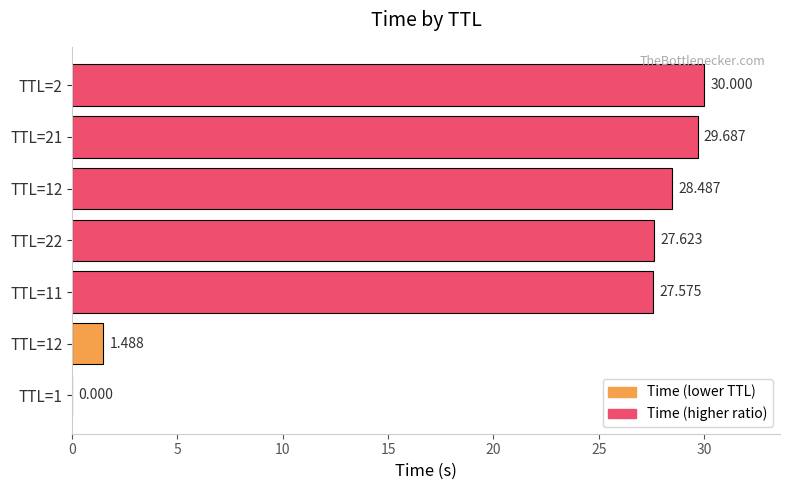

How many series are shown in this chart?

1